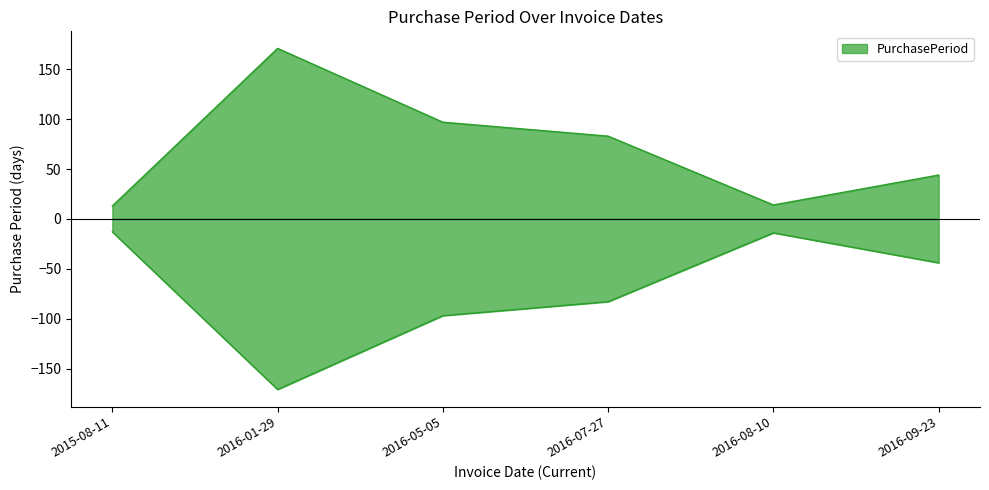

What is the change in value from 2015-08-11 to 2016-09-23?

+31